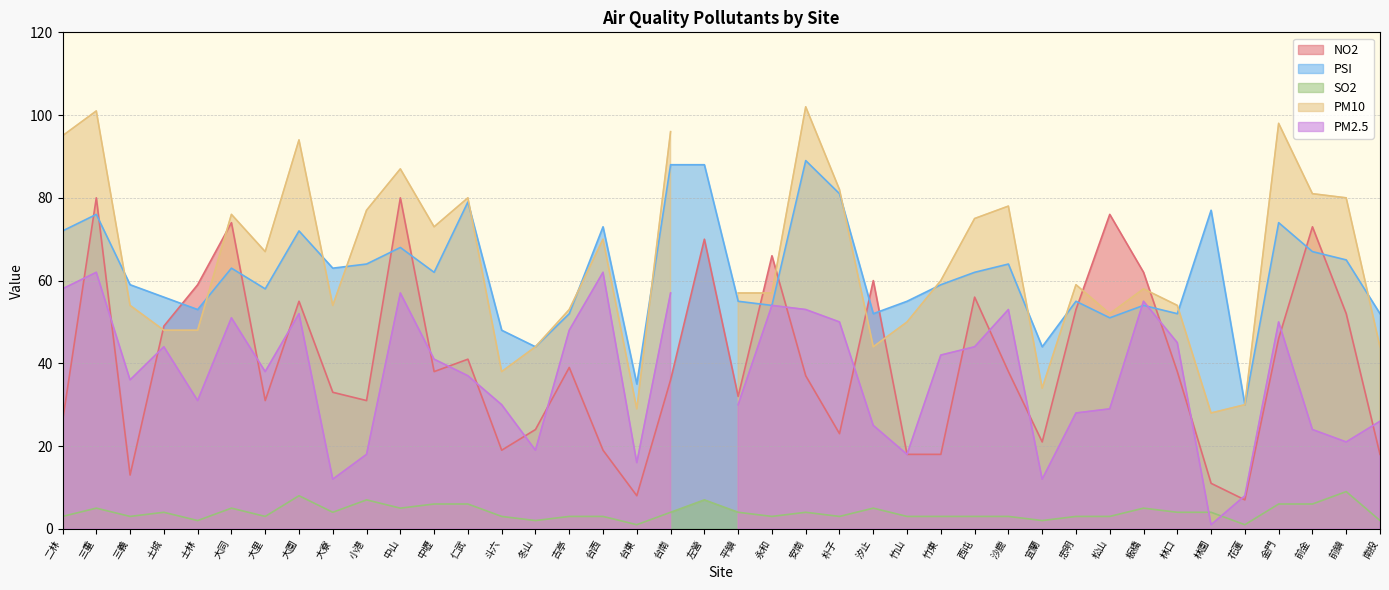

Which series has the largest range (max minus min)?

NO2